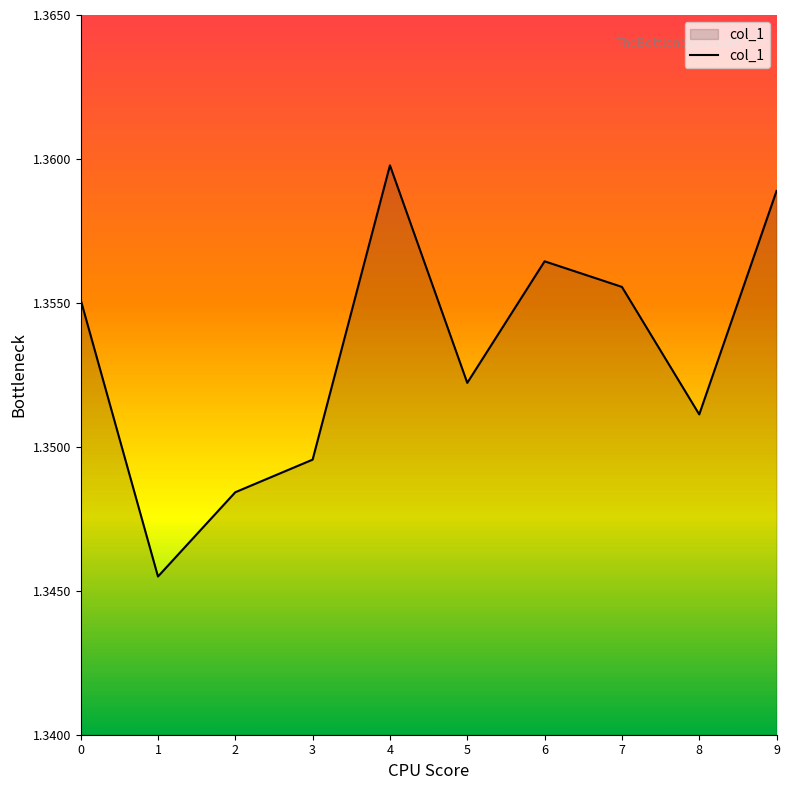

Does the chart display data point markers on the line(s)?

No